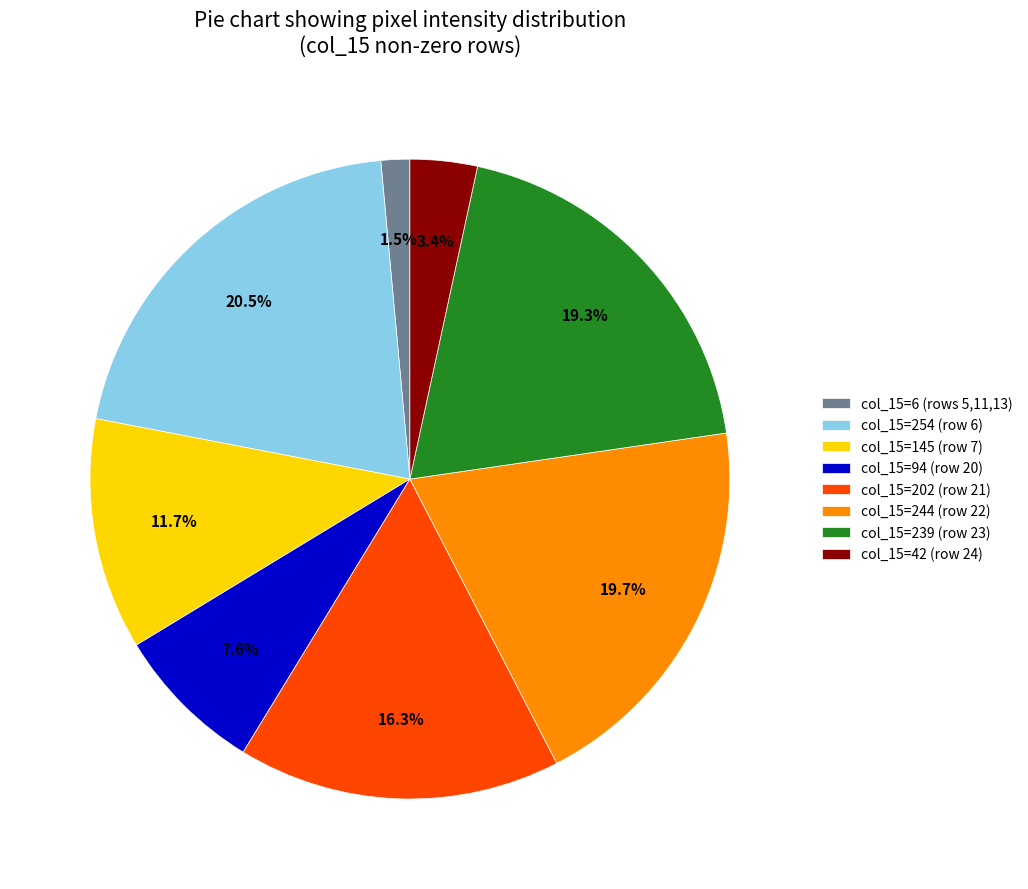

Is the sum of col_15=202 (row 21) and col_15=244 (row 22) greater than half?

No